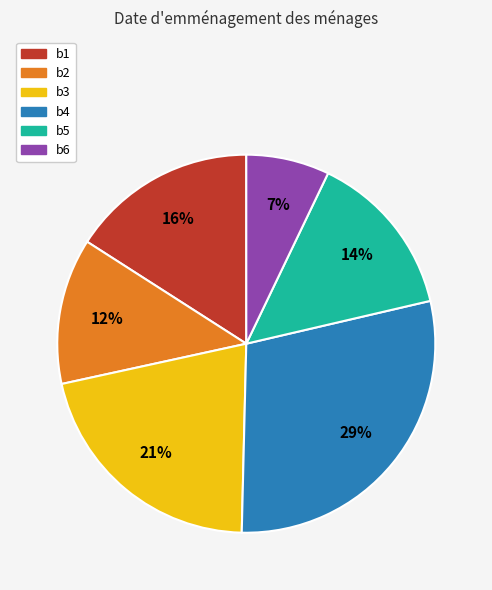

Approximately how many times larger is the value at b6 compared to b2?

0.6